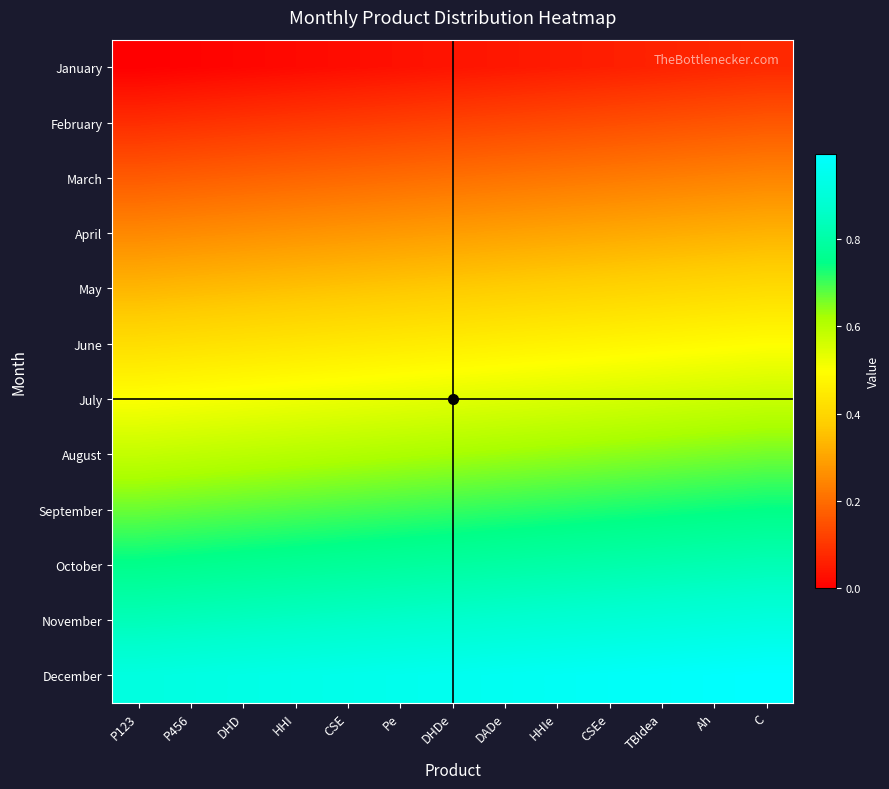

Reading right to left, list all the values displayed in this chart.

January: C=0.1	Ah=0.1	TBIdea=0.1	CSEe=0.1	HHIe=0.1	DADe=0.0	DHDe=0.0	Pe=0.0	CSE=0.0	HHI=0.0	DHD=0.0	P456=0.0	P123=0.0
February: C=0.2	Ah=0.2	TBIdea=0.1	CSEe=0.1	HHIe=0.1	DADe=0.1	DHDe=0.1	Pe=0.1	CSE=0.1	HHI=0.1	DHD=0.1	P456=0.1	P123=0.1
March: C=0.2	Ah=0.2	TBIdea=0.2	CSEe=0.2	HHIe=0.2	DADe=0.2	DHDe=0.2	Pe=0.2	CSE=0.2	HHI=0.2	DHD=0.2	P456=0.2	P123=0.2
April: C=0.3	Ah=0.3	TBIdea=0.3	CSEe=0.3	HHIe=0.3	DADe=0.3	DHDe=0.3	Pe=0.3	CSE=0.3	HHI=0.3	DHD=0.3	P456=0.3	P123=0.2
May: C=0.4	Ah=0.4	TBIdea=0.4	CSEe=0.4	HHIe=0.4	DADe=0.4	DHDe=0.4	Pe=0.4	CSE=0.4	HHI=0.4	DHD=0.3	P456=0.3	P123=0.3
June: C=0.5	Ah=0.5	TBIdea=0.5	CSEe=0.5	HHIe=0.5	DADe=0.5	DHDe=0.5	Pe=0.4	CSE=0.4	HHI=0.4	DHD=0.4	P456=0.4	P123=0.4
July: C=0.6	Ah=0.6	TBIdea=0.6	CSEe=0.6	HHIe=0.6	DADe=0.5	DHDe=0.5	Pe=0.5	CSE=0.5	HHI=0.5	DHD=0.5	P456=0.5	P123=0.5
August: C=0.7	Ah=0.7	TBIdea=0.6	CSEe=0.6	HHIe=0.6	DADe=0.6	DHDe=0.6	Pe=0.6	CSE=0.6	HHI=0.6	DHD=0.6	P456=0.6	P123=0.6
September: C=0.7	Ah=0.7	TBIdea=0.7	CSEe=0.7	HHIe=0.7	DADe=0.7	DHDe=0.7	Pe=0.7	CSE=0.7	HHI=0.7	DHD=0.7	P456=0.7	P123=0.7
October: C=0.8	Ah=0.8	TBIdea=0.8	CSEe=0.8	HHIe=0.8	DADe=0.8	DHDe=0.8	Pe=0.8	CSE=0.8	HHI=0.8	DHD=0.8	P456=0.8	P123=0.8
November: C=0.9	Ah=0.9	TBIdea=0.9	CSEe=0.9	HHIe=0.9	DADe=0.9	DHDe=0.9	Pe=0.9	CSE=0.9	HHI=0.9	DHD=0.8	P456=0.8	P123=0.8
December: C=1.0	Ah=1.0	TBIdea=1.0	CSEe=1.0	HHIe=1.0	DADe=1.0	DHDe=1.0	Pe=0.9	CSE=0.9	HHI=0.9	DHD=0.9	P456=0.9	P123=0.9